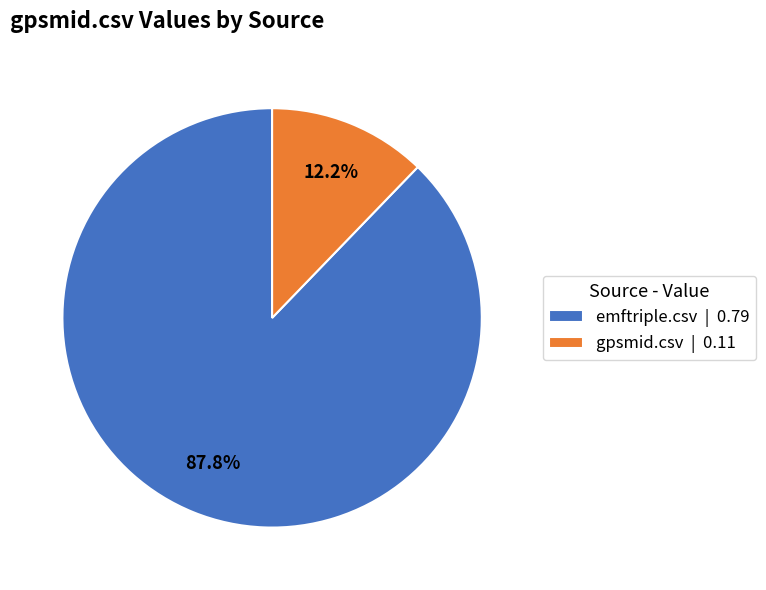

To the nearest percent, what is the average slice percentage?

50%